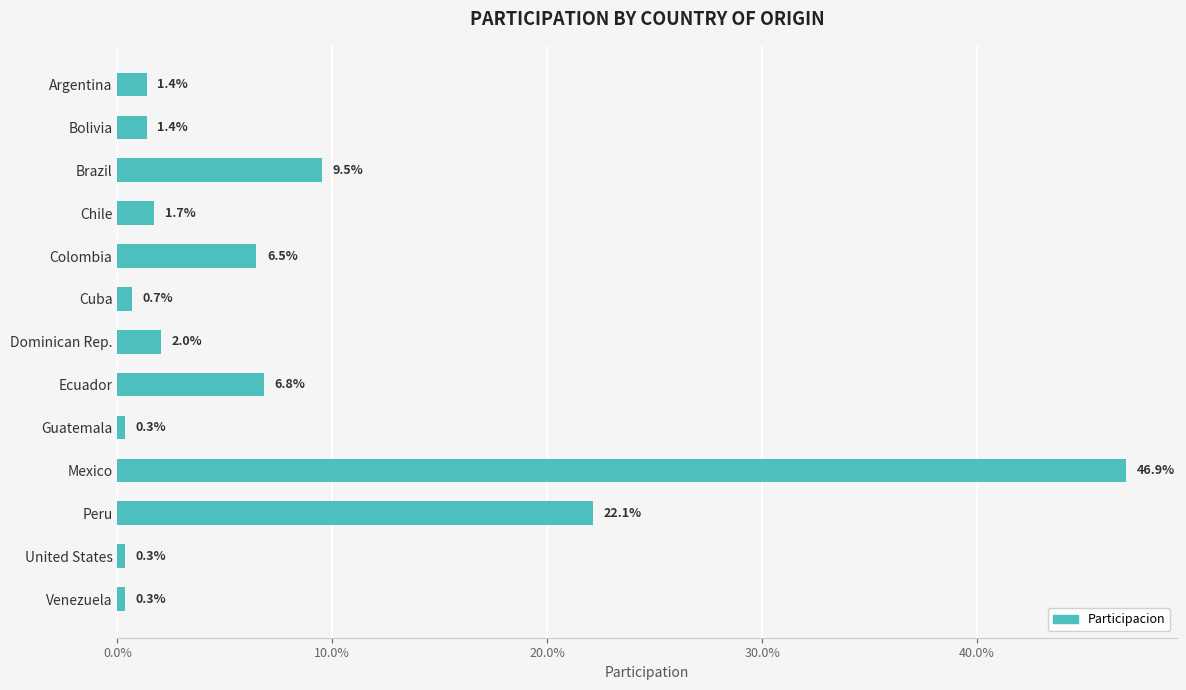

Are the bars horizontal?

Yes